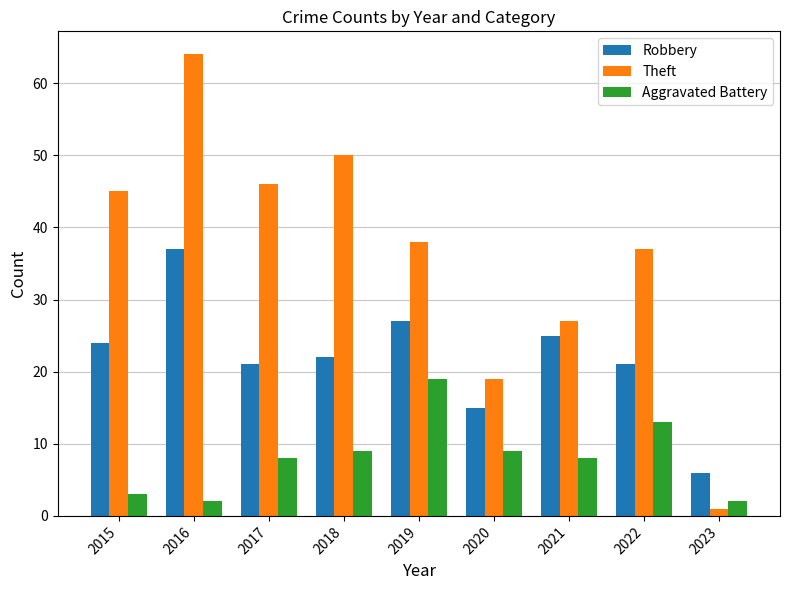

Rank the series by their maximum value, from highest to lowest.

Theft, Robbery, Aggravated Battery